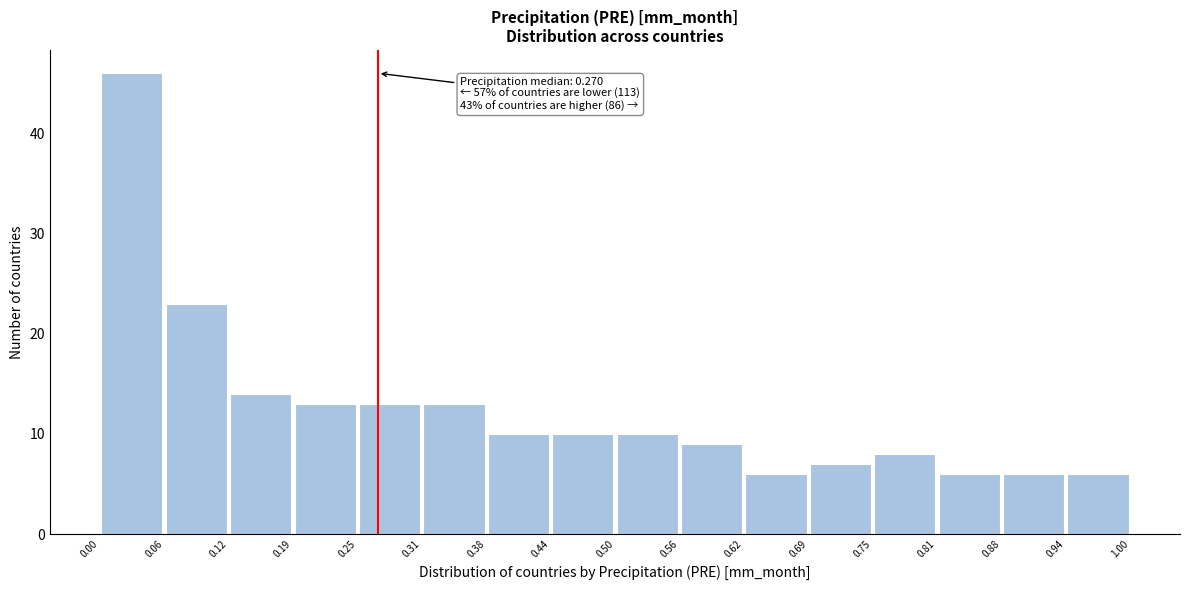

Which range on the x-axis has the tallest bar?

0.00 to 0.06